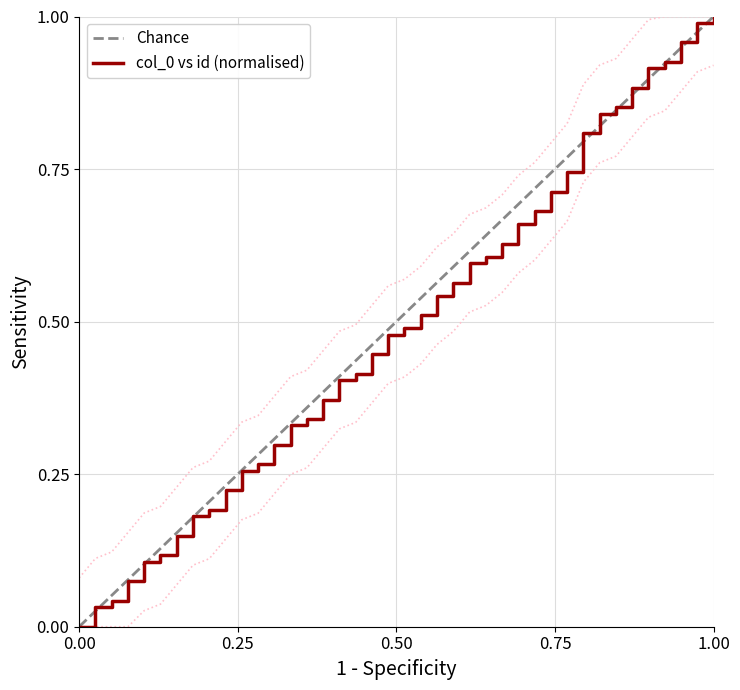

The value of col_0 vs id (normalised) at 1.00 is 1.0. True or false?

True